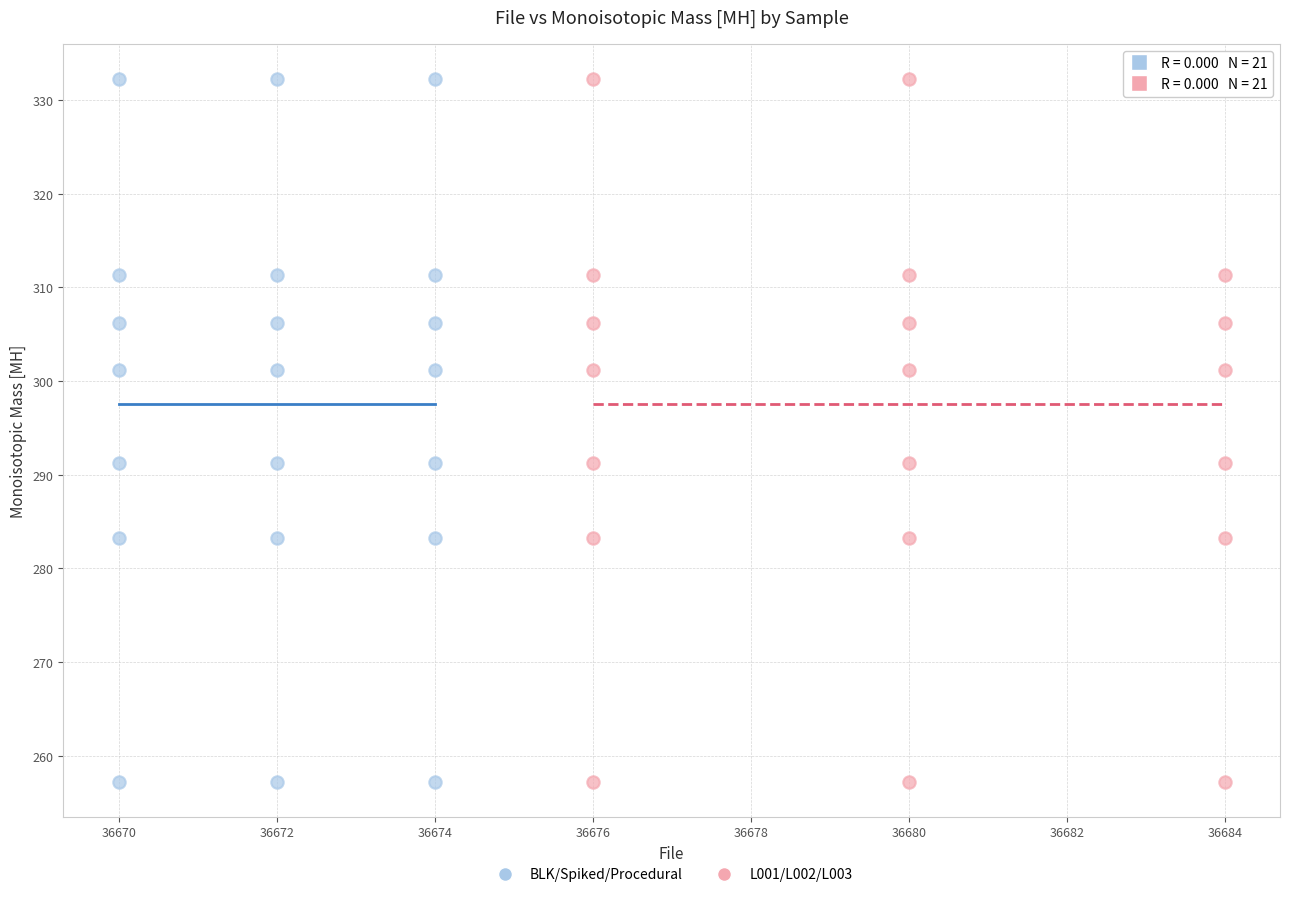

What are all the series names shown in the legend?

BLK/Spiked/Procedural, L001/L002/L003